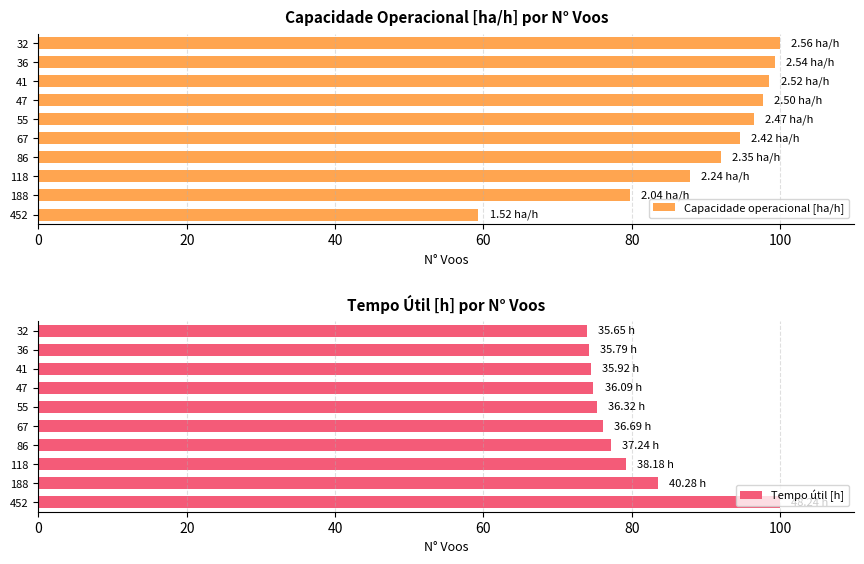

What is the lowest value of the Tempo útil [h] series?

73.9